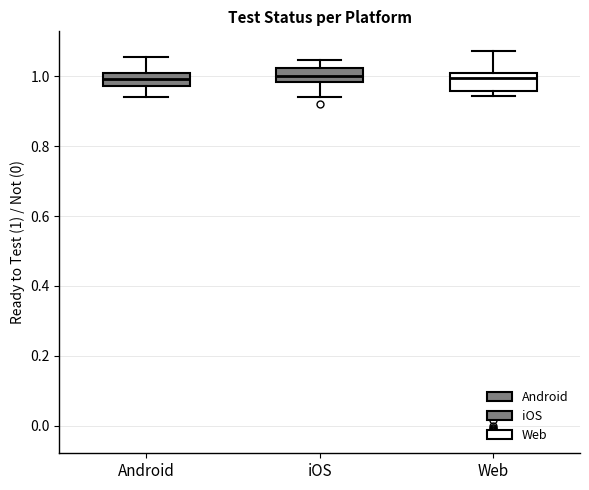

Where is the upper edge of the box for Web on the y-axis? The values are not printed on the chart, so give them approximately, as read against the axis.

1.00